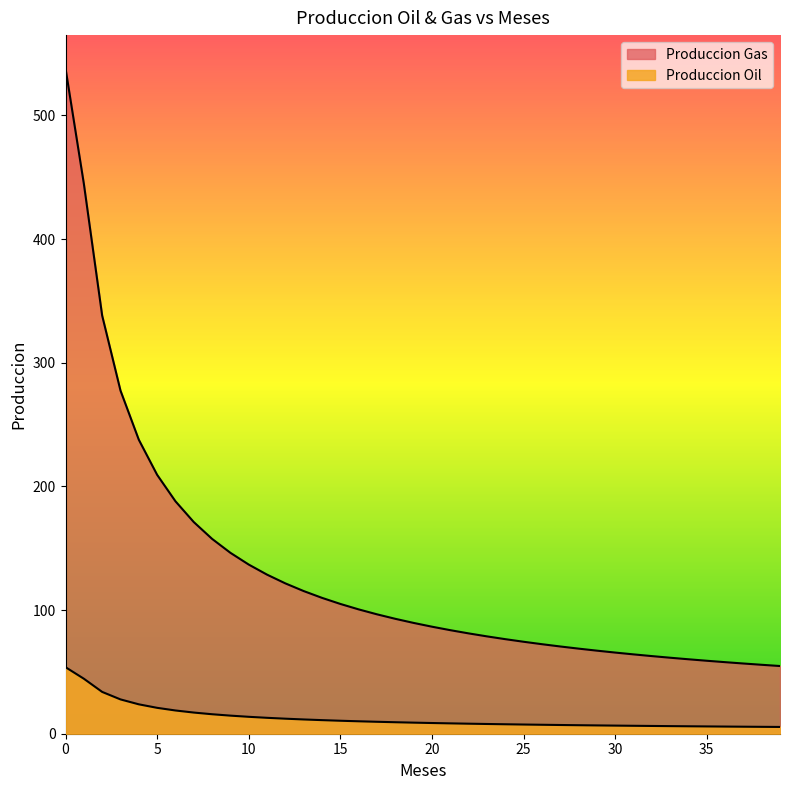

What is the sum of all Produccion Gas values?

5163.5